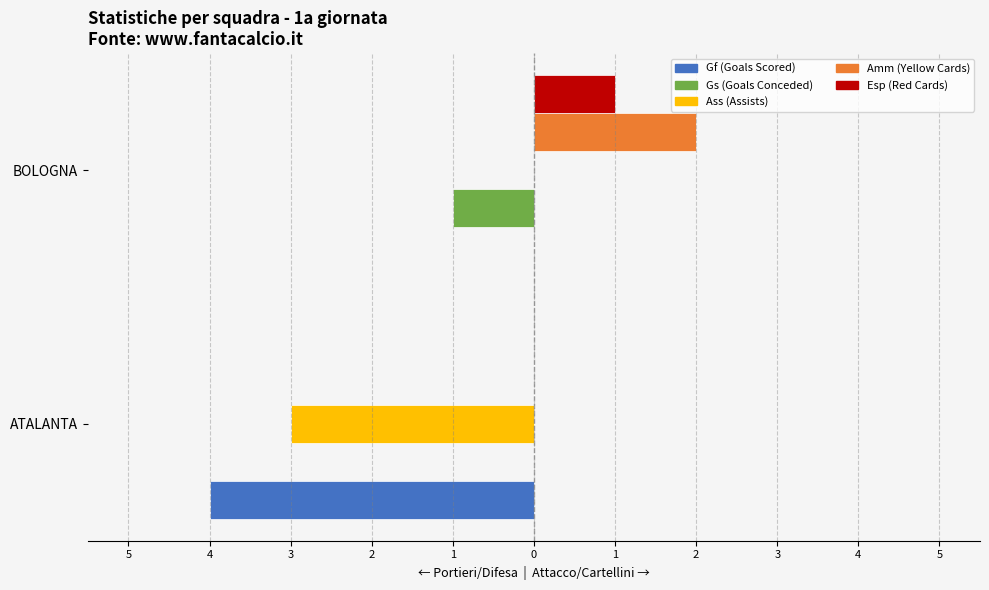

What are all the series names shown in the legend?

Gf (Goals Scored), Gs (Goals Conceded), Ass (Assists), Amm (Yellow Cards), Esp (Red Cards)